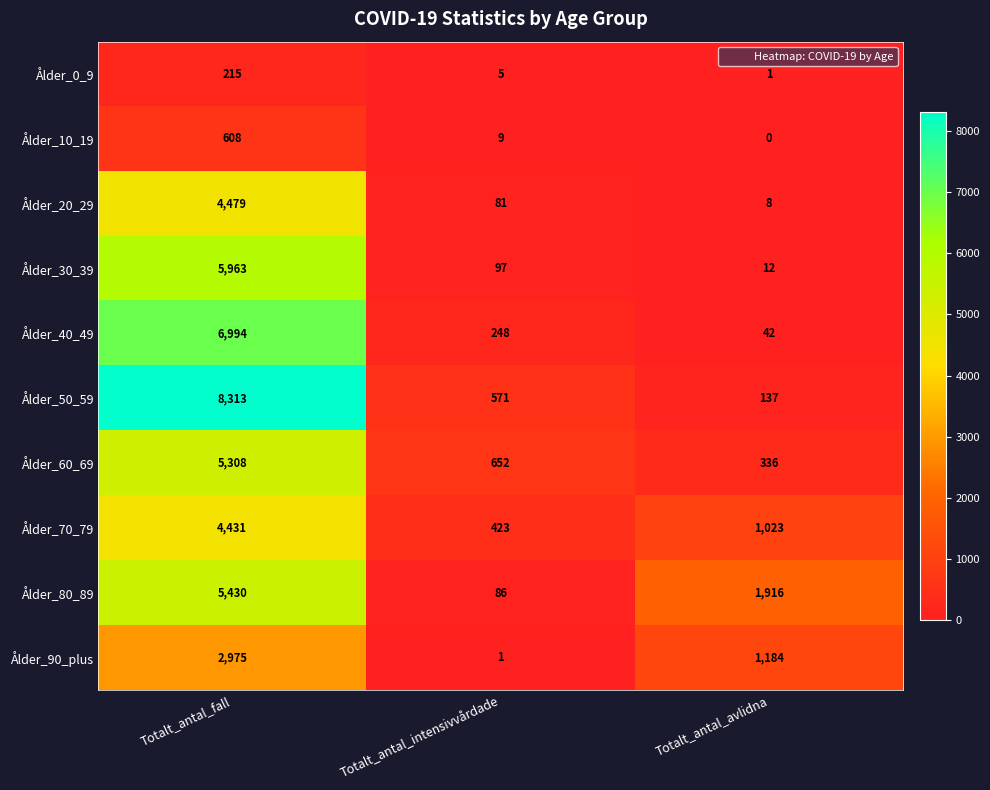

What is the total value across all series at Totalt_antal_intensivvårdade?

2173